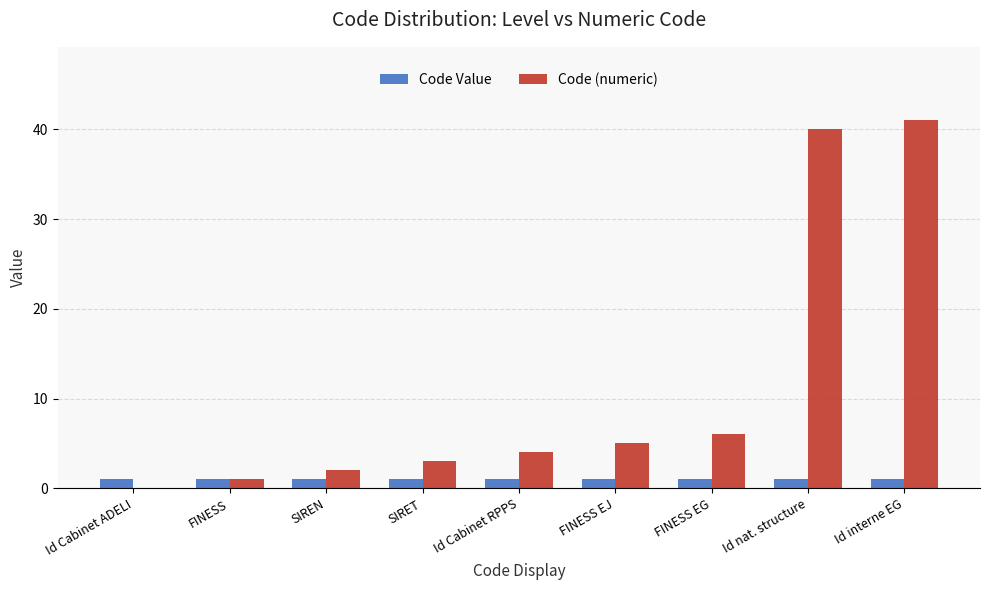

What is the maximum value for Code Value?

1